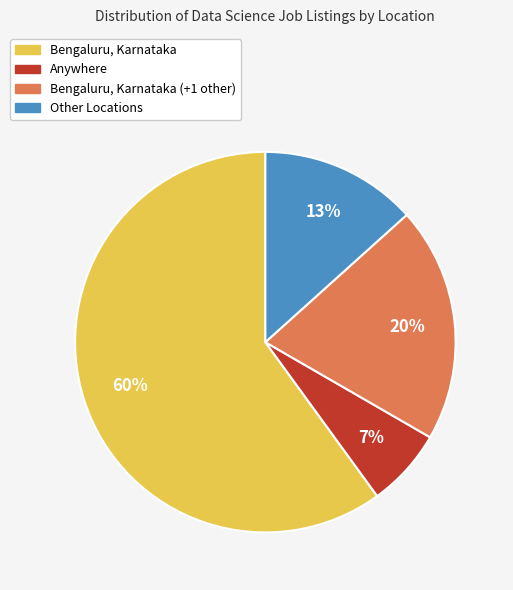

To the nearest percent, what is the average slice percentage?

25%